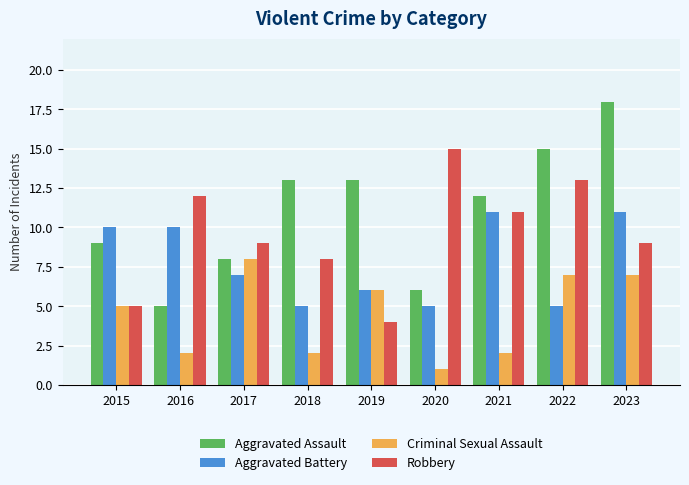

The Robbery series shows 9 at 2023. True or false?

True